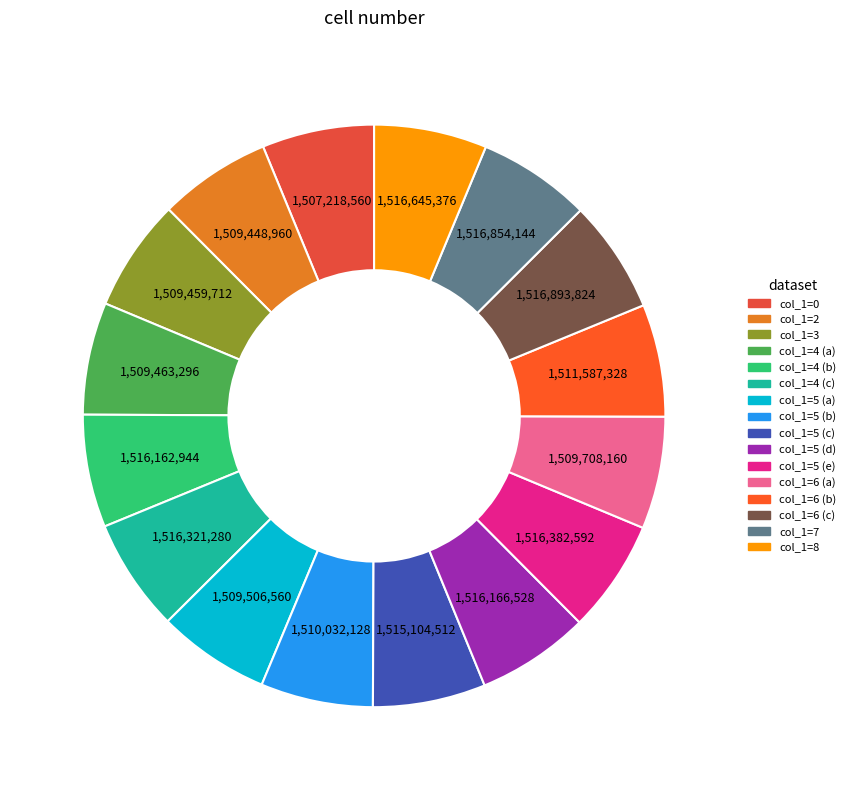

How many segments does this pie chart have?

16